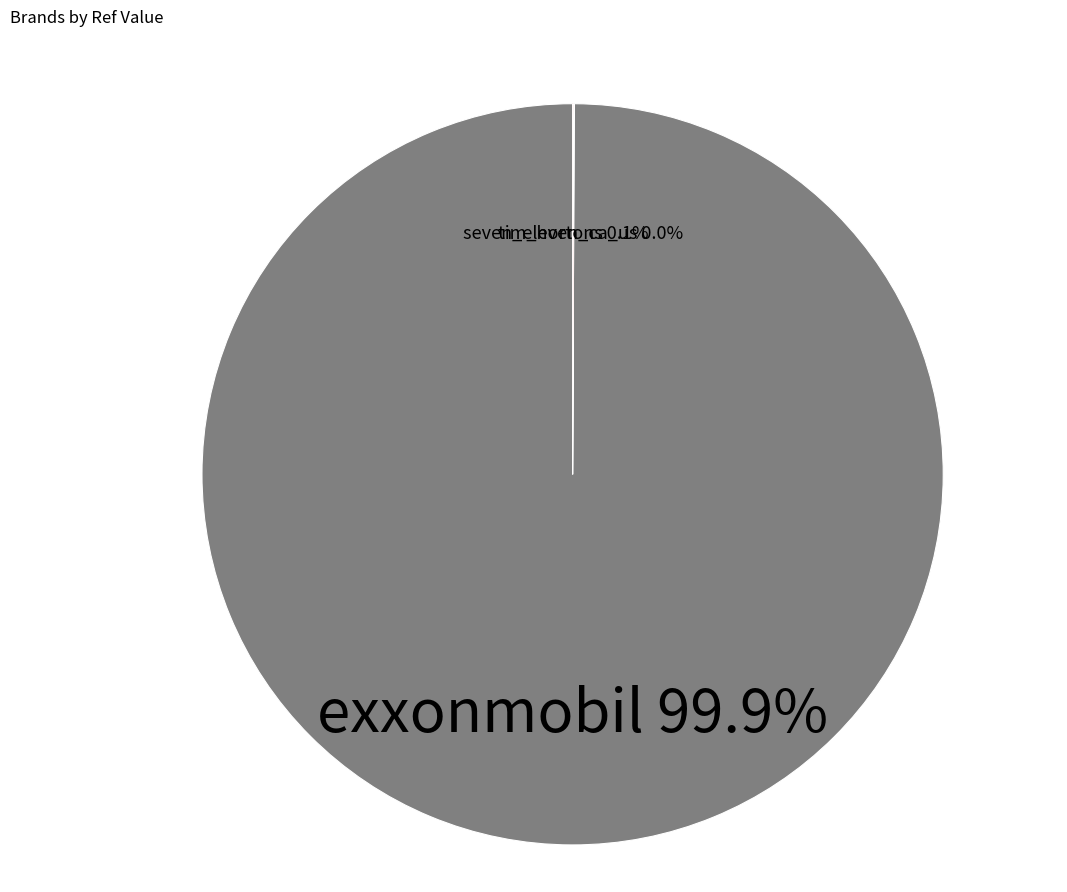

Which slice is the largest?

exxonmobil